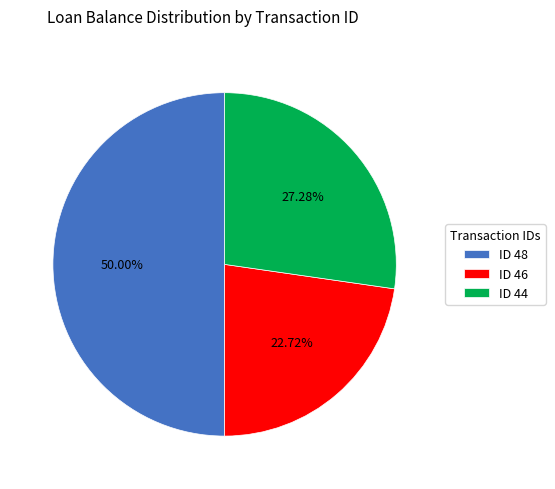

True or false: ID 44 accounts for 27% of the total.

True